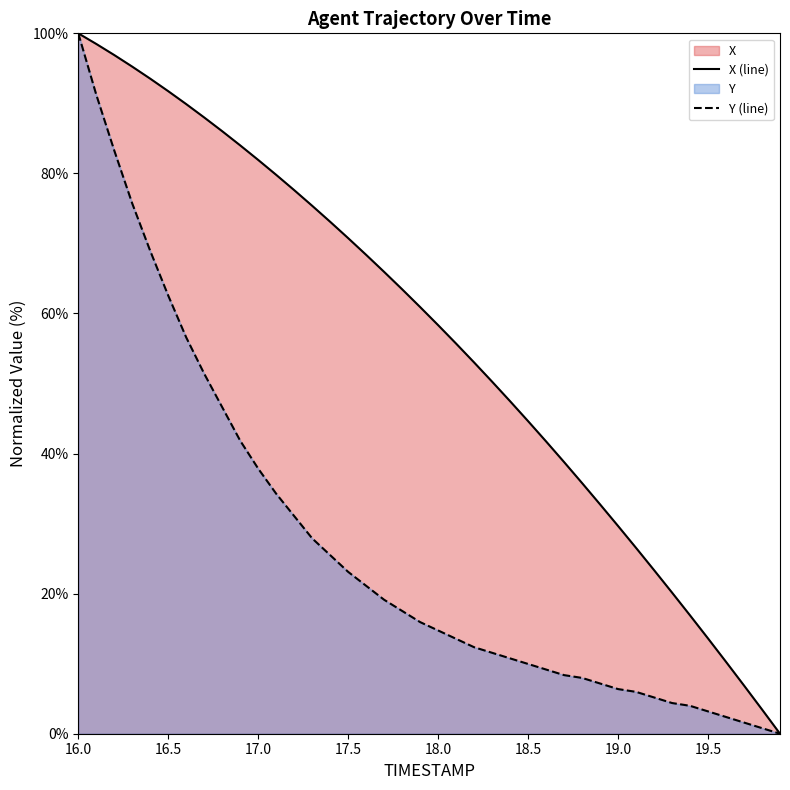

True or false: Y (line) and X (line) intersect in this chart.

False